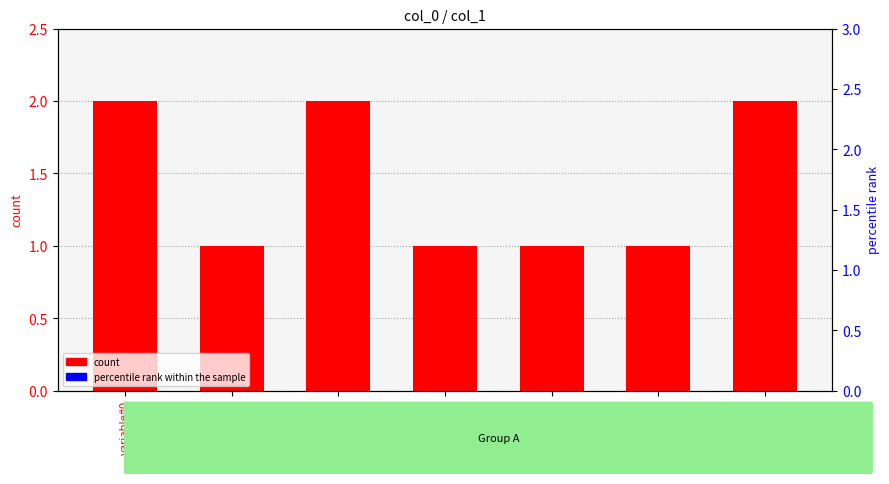

Read the percentile rank within the sample value at variable#1.

50